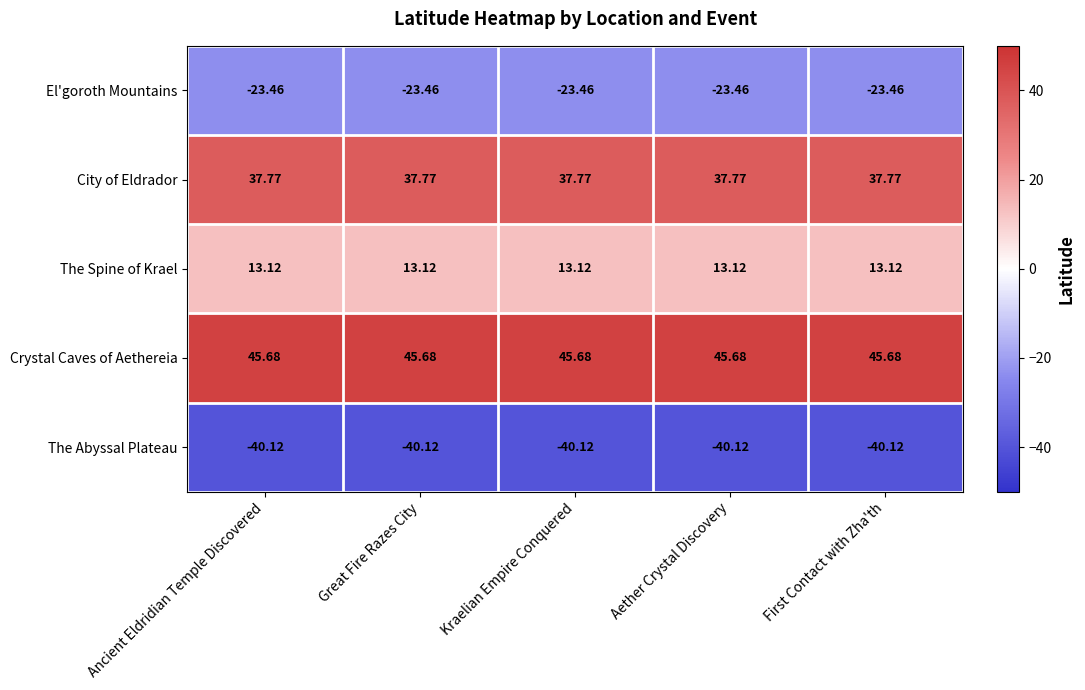

Rank the series at Aether Crystal Discovery from highest to lowest value.

Crystal Caves of Aethereia, City of Eldrador, The Spine of Krael, El'goroth Mountains, The Abyssal Plateau